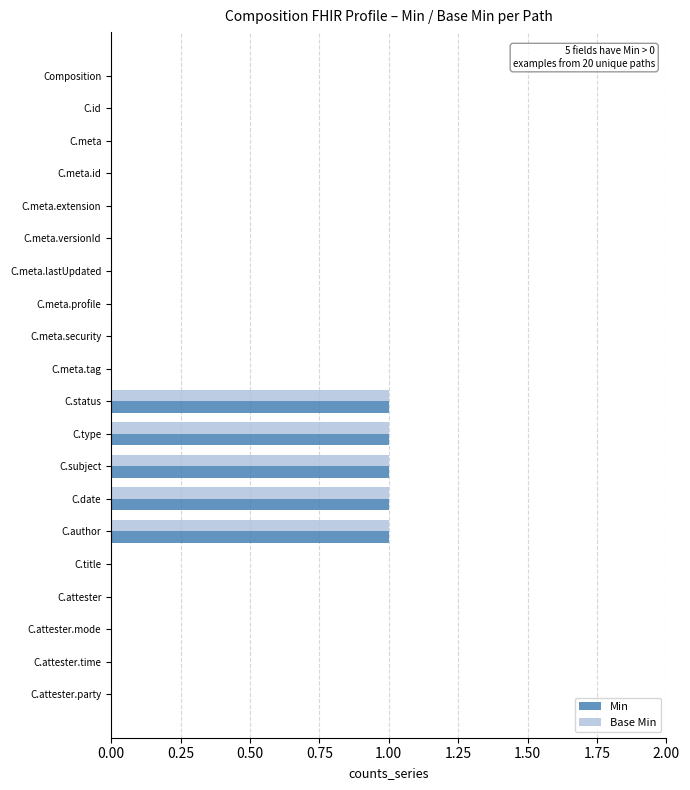

Is the value of Base Min at C.attester greater than the value of Min at C.subject?

No